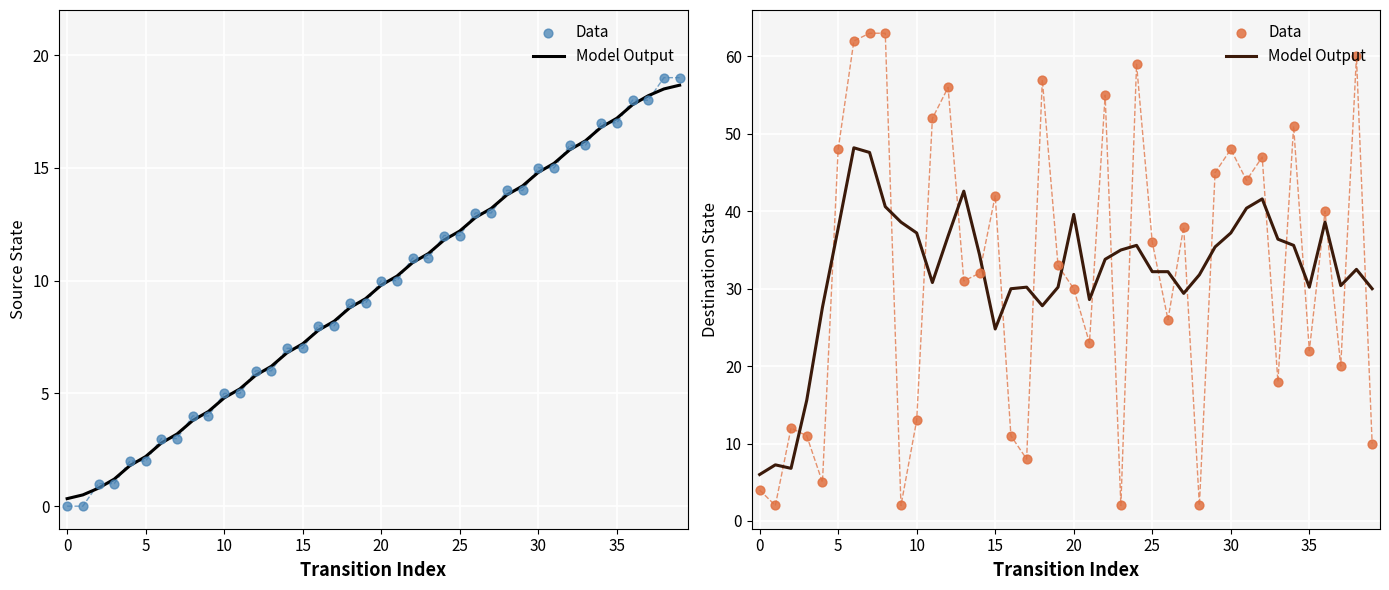

What are all the series names shown in the legend?

Model Output, Data